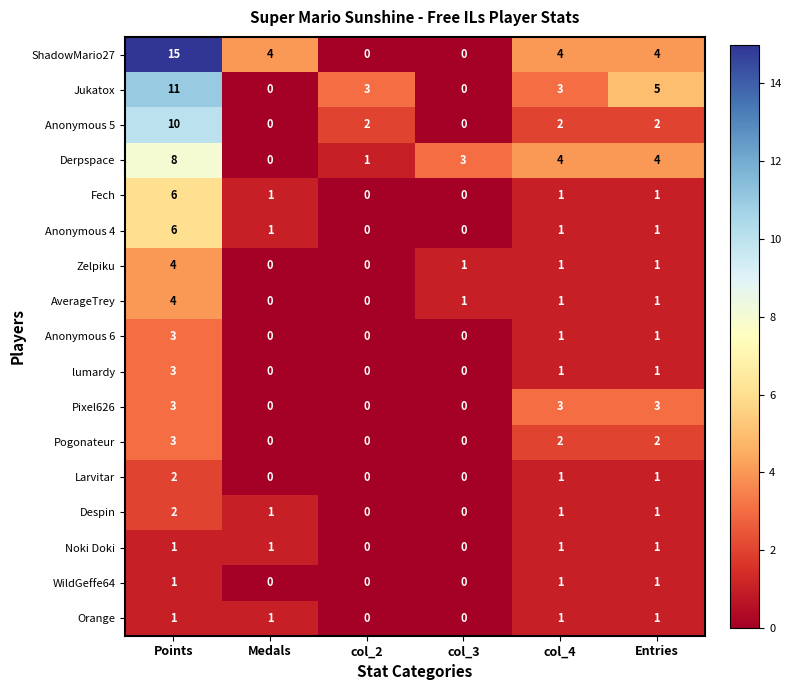

How many categories are shown in the chart?

6